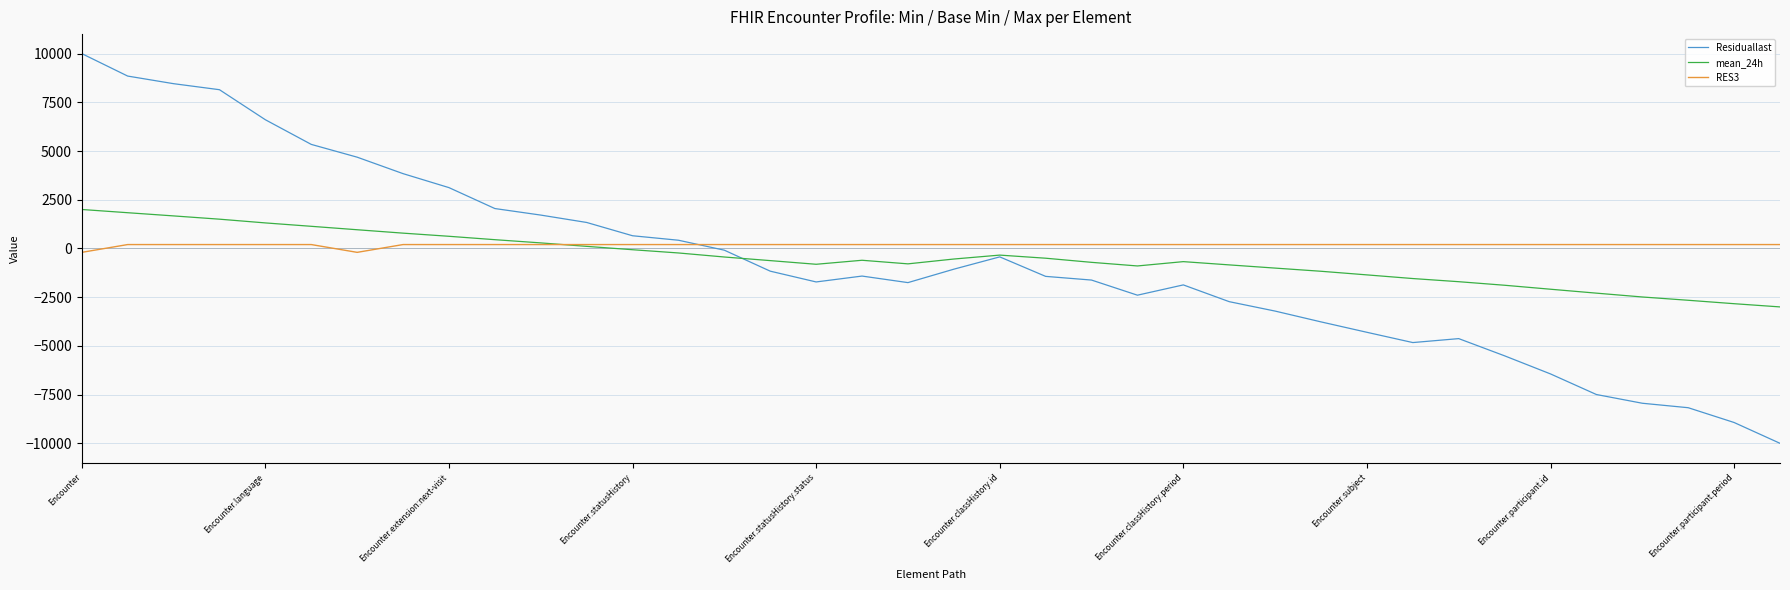

What is the greatest value displayed?

10000.0